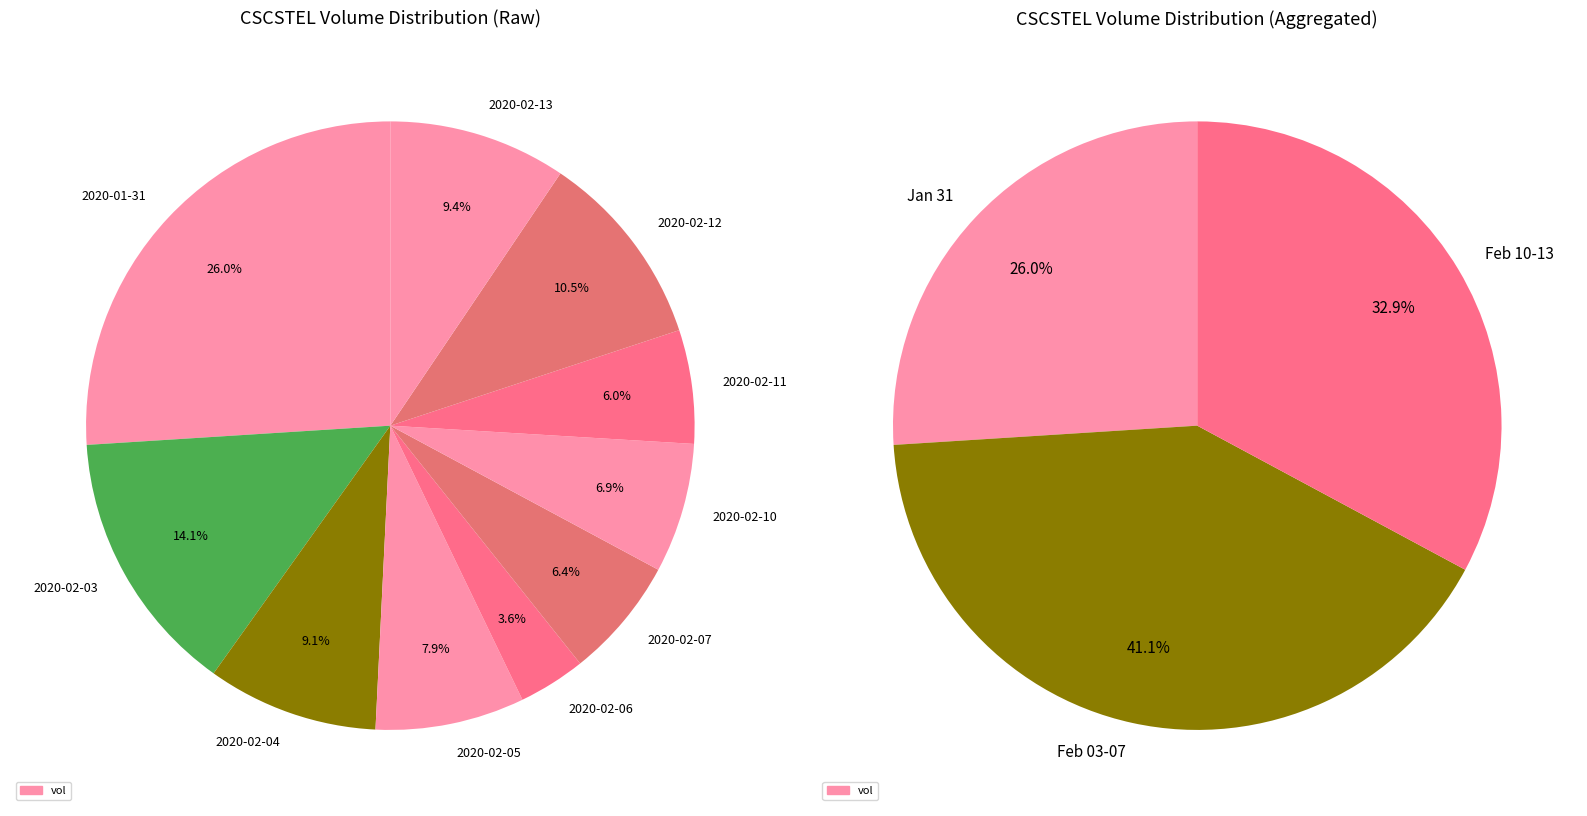

To the nearest percent, what percentage of the pie is 2020-02-10?

7%